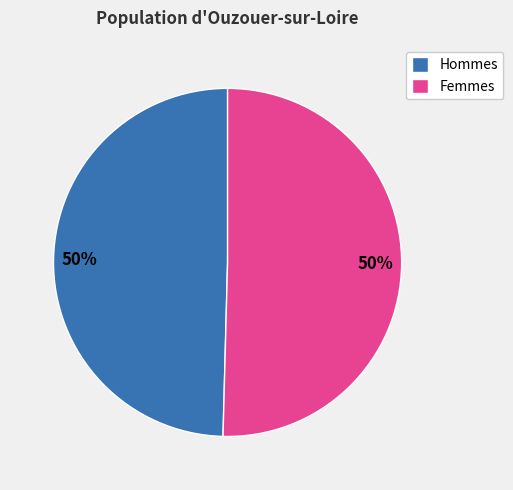

Is the sum of Hommes and Femmes greater than half?

Yes